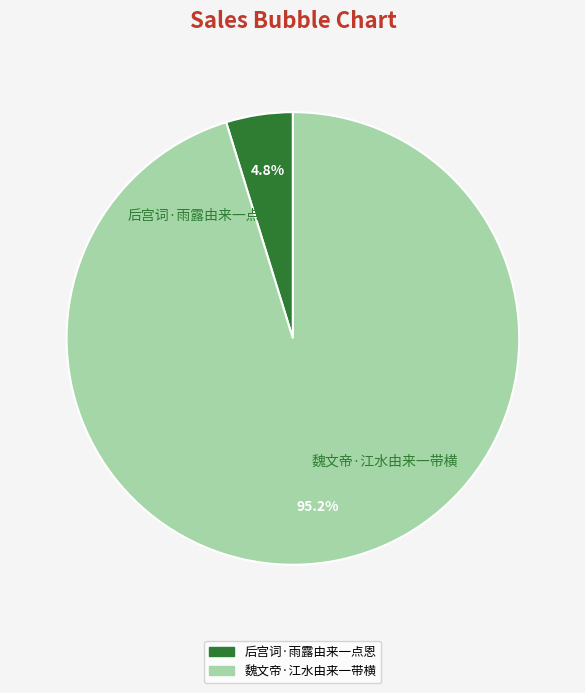

Is there a majority slice in this chart?

Yes